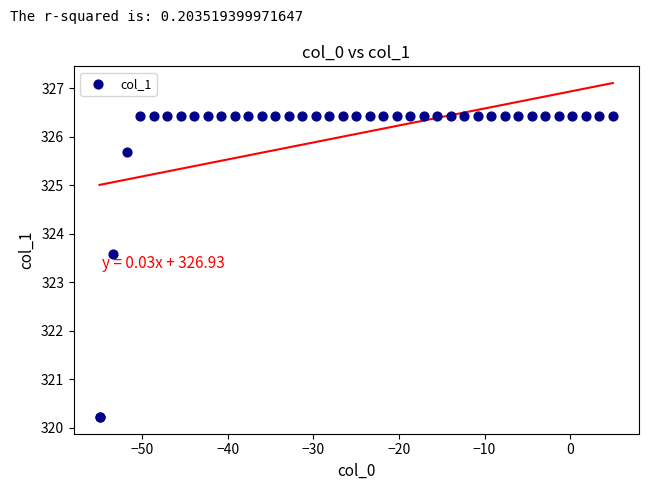

What Y value in the scatter plot is closest to 323?

323.6